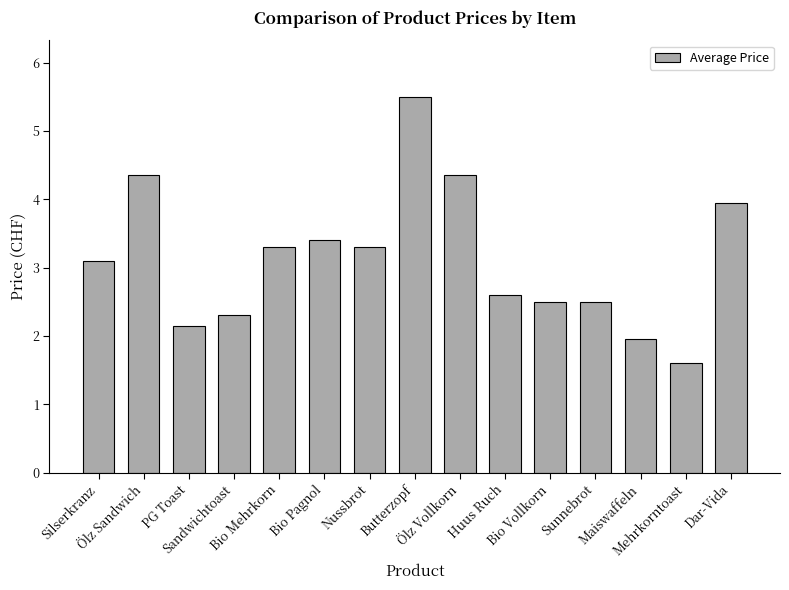

What is the value of the 10th bar from the left?

2.6